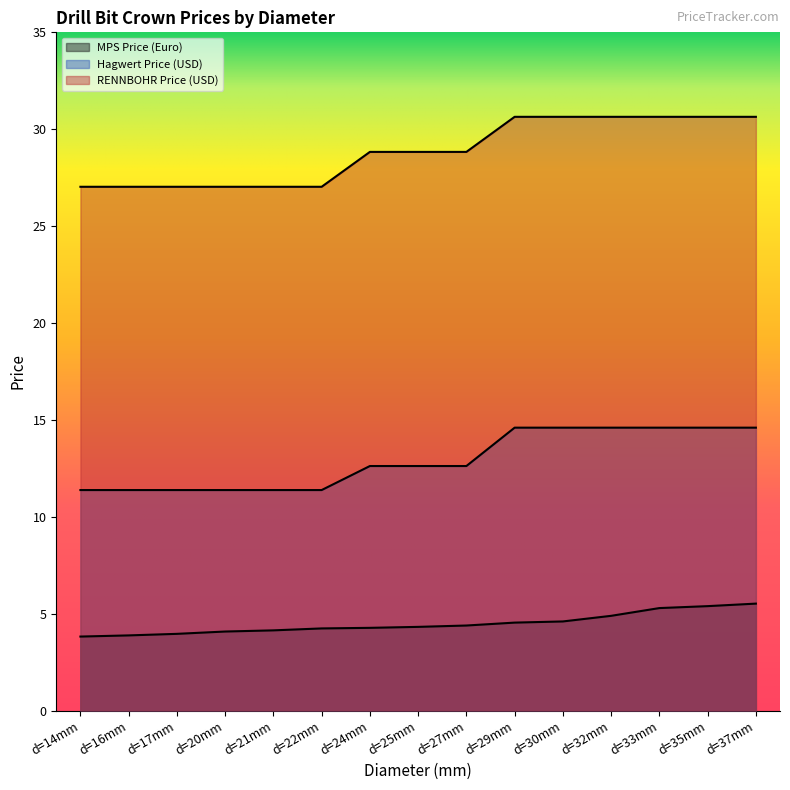

Between d=14mm and d=20mm, which series saw the biggest shift?

MPS Price (Euro)